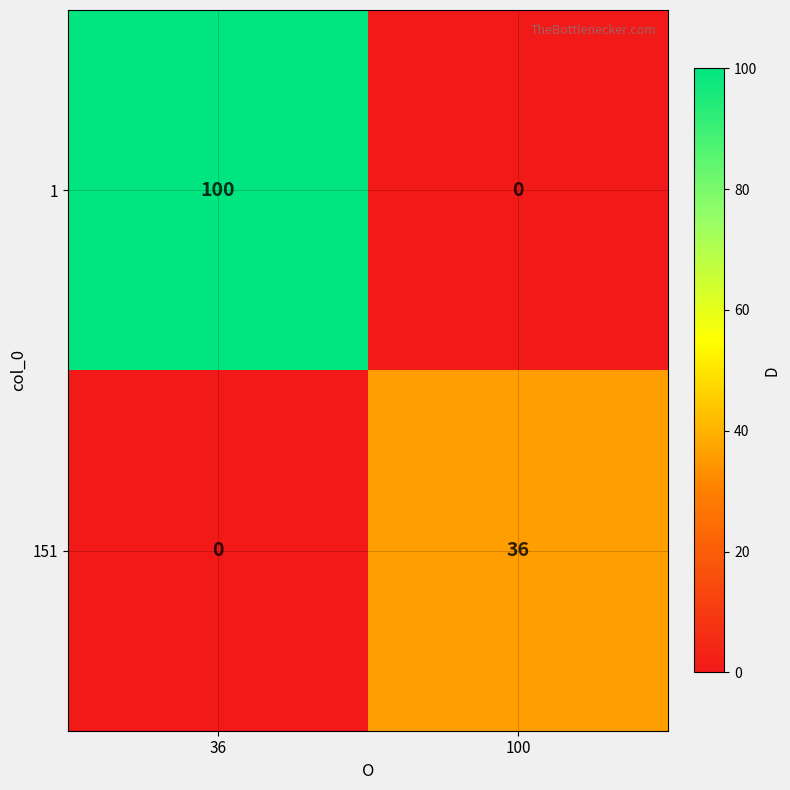

How many positive values does the 151 series have?

1